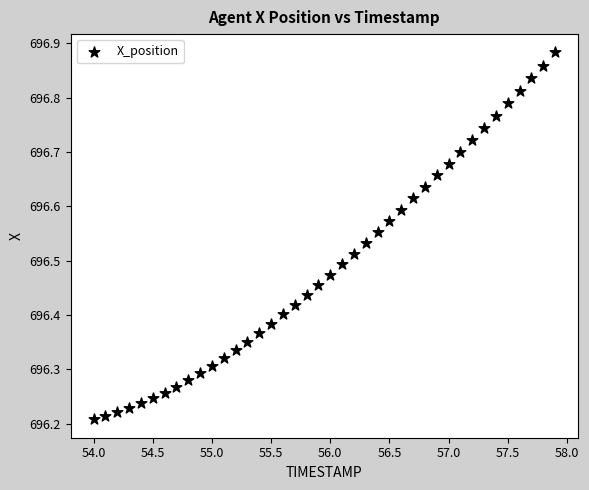

What is the range of X values (max minus min)?

3.9